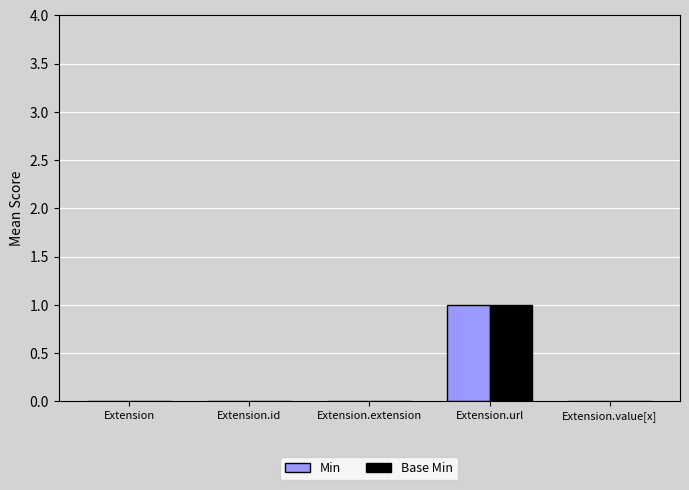

Reading left to right, what are all the values shown in this chart?

Min: Extension=0	Extension.id=0	Extension.extension=0	Extension.url=1	Extension.value[x]=0
Base Min: Extension=0	Extension.id=0	Extension.extension=0	Extension.url=1	Extension.value[x]=0